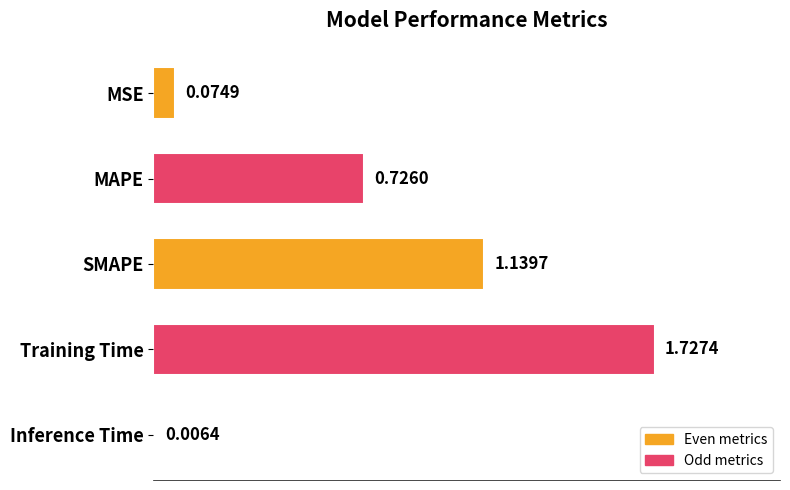

Which label corresponds to the largest value in the chart?

Training Time